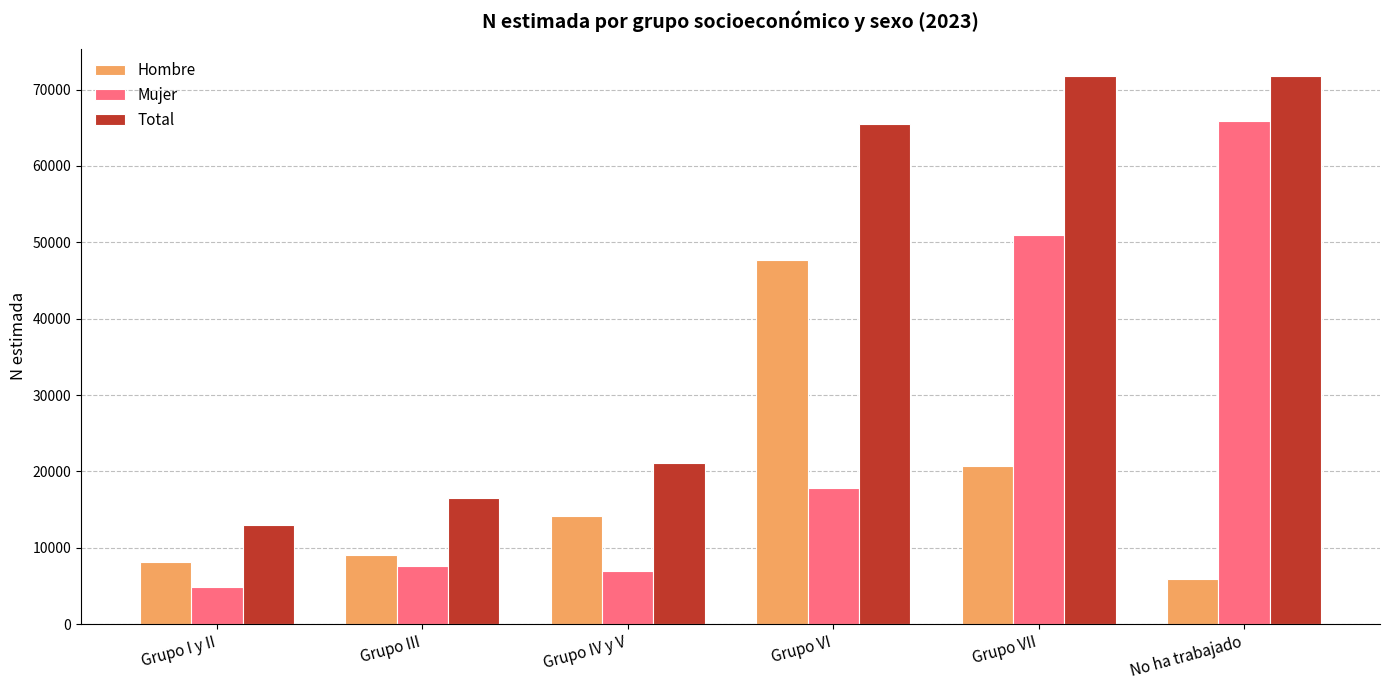

What is the total value across all series at No ha trabajado?

143552